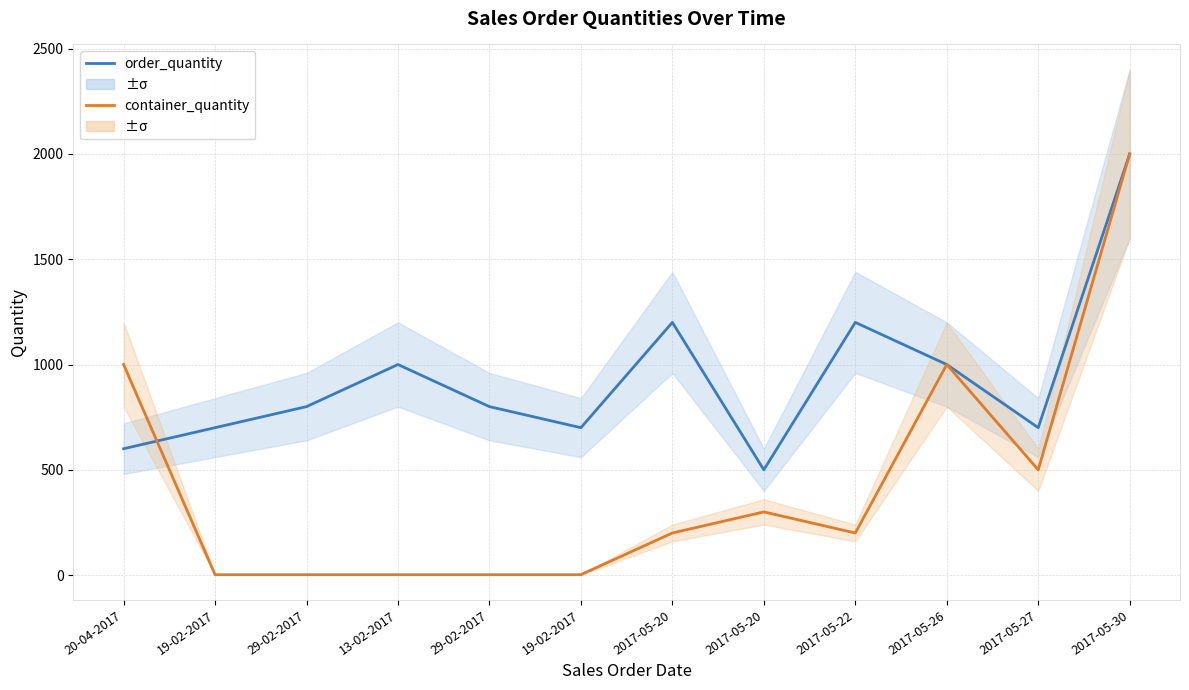

What is the difference between the maximum and minimum values in the container_quantity series?

1998